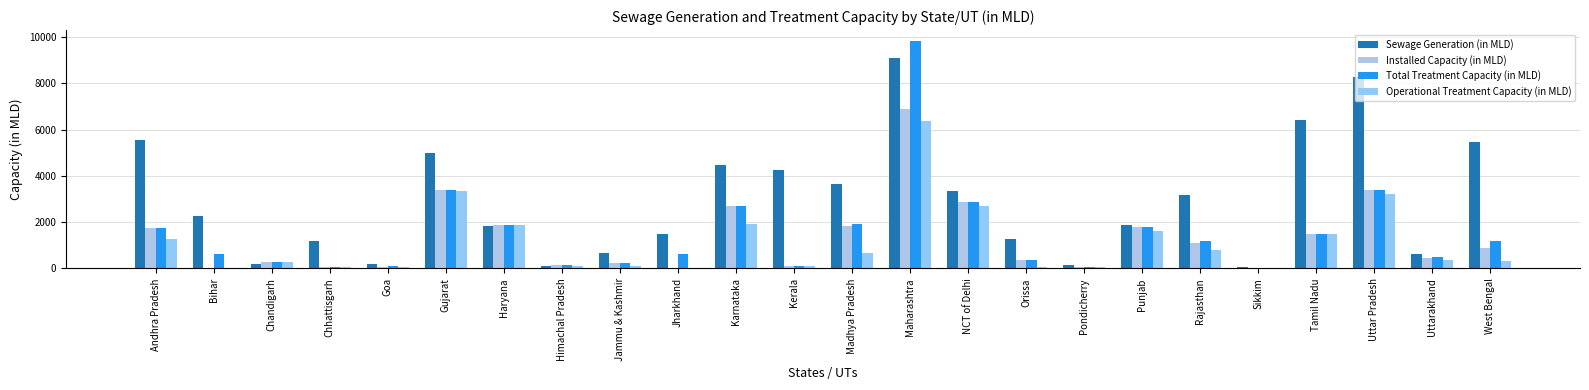

Is the value of Sewage Generation (in MLD) at Chhattisgarh greater than the value of Operational Treatment Capacity (in MLD) at Bihar?

Yes